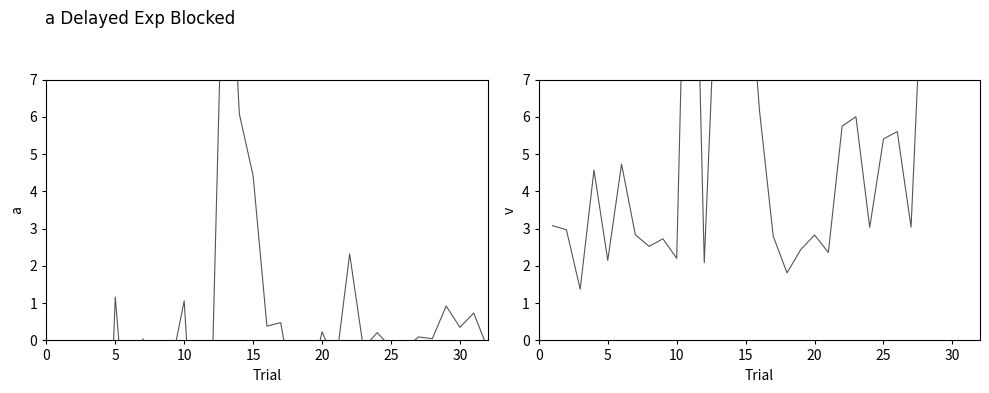

How many lines are shown in the chart?

2